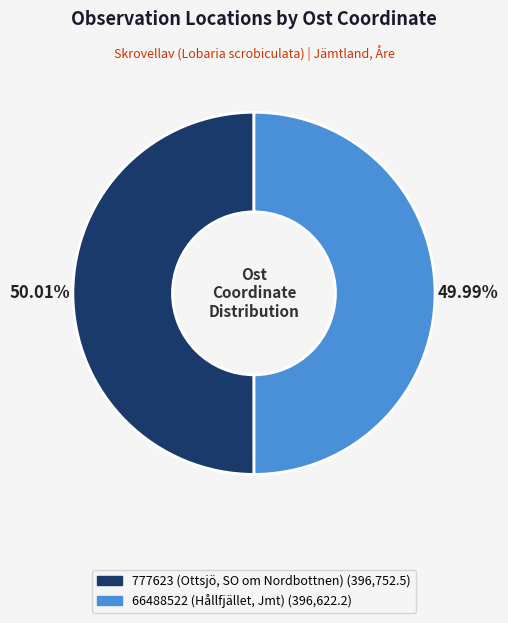

What percentage is NOT represented by 777623 (Ottsjö, SO om Nordbottnen)?

50.0%